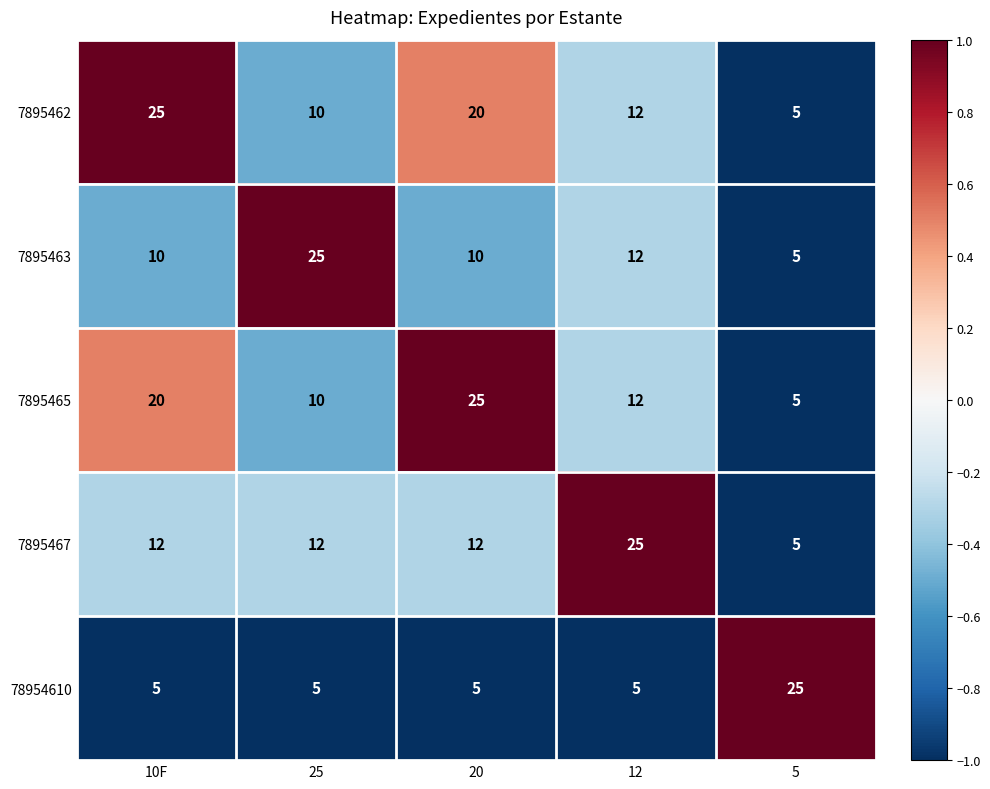

At 10F, list the series in order from largest to smallest.

7895462, 7895465, 7895467, 7895463, 78954610